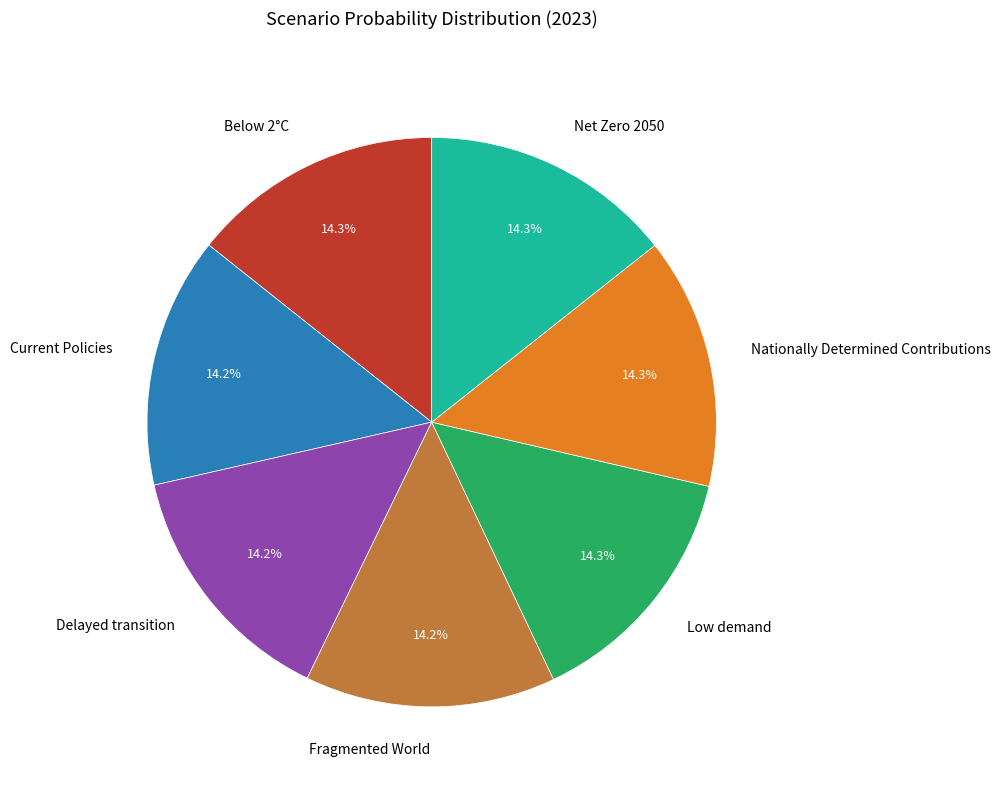

What percentage is the Nationally Determined Contributions slice, to the nearest percent?

14%